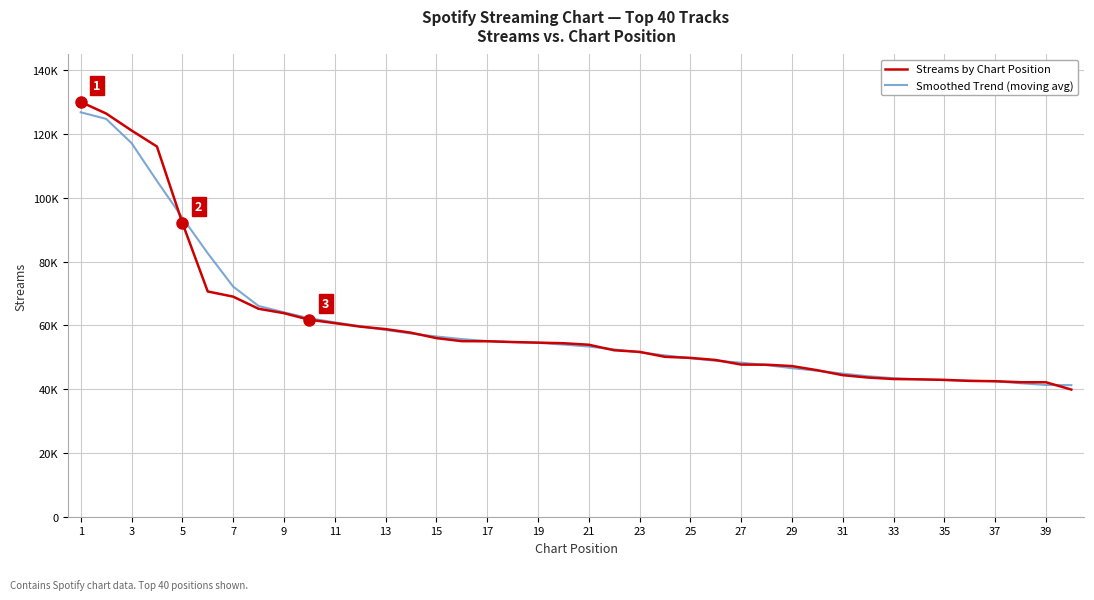

At which category is the sum across all series the highest?

1